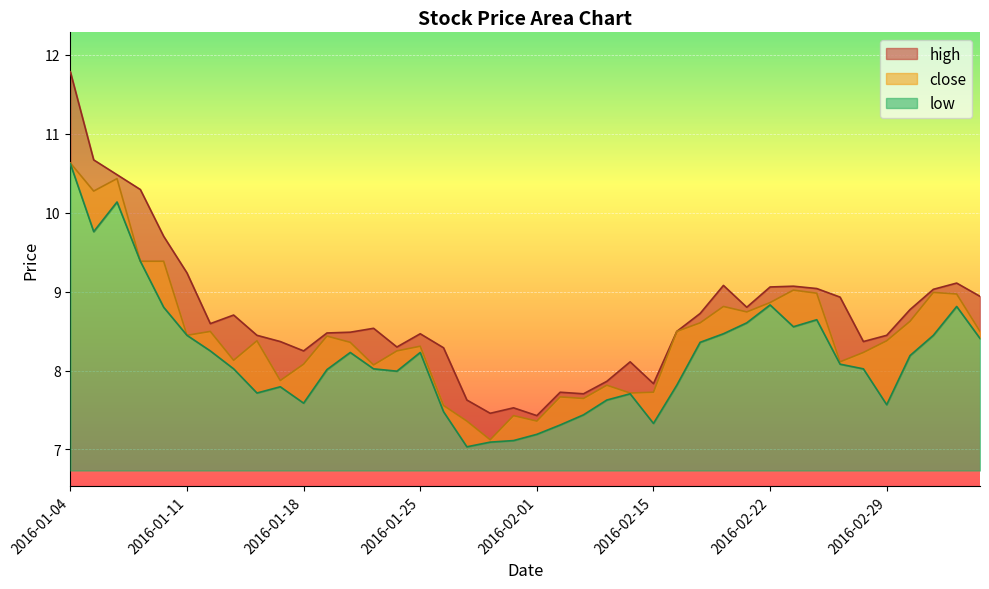

Reading right to left, what are all the values shown in this chart?

close: 8.5	9.0	9.0	8.6	8.4	8.2	8.1	9.0	9.0	8.9	8.7	8.8	8.6	8.5	7.7	7.7	7.8	7.6	7.7	7.4	7.4	7.1	7.4	7.6	8.3	8.2	8.1	8.4	8.4	8.1	7.9	8.4	8.1	8.5	8.4	9.4	9.4	10.4	10.3	10.6
high: 8.9	9.1	9.0	8.8	8.4	8.4	8.9	9.0	9.1	9.1	8.8	9.1	8.7	8.5	7.8	8.1	7.9	7.7	7.7	7.4	7.5	7.5	7.6	8.3	8.5	8.3	8.5	8.5	8.5	8.2	8.4	8.4	8.7	8.6	9.2	9.7	10.3	10.5	10.7	11.8
low: 8.4	8.8	8.4	8.2	7.6	8.0	8.1	8.6	8.6	8.8	8.6	8.5	8.4	7.8	7.3	7.7	7.6	7.4	7.3	7.2	7.1	7.1	7.0	7.5	8.2	8.0	8.0	8.2	8.0	7.6	7.8	7.7	8.0	8.2	8.4	8.8	9.4	10.1	9.8	10.6